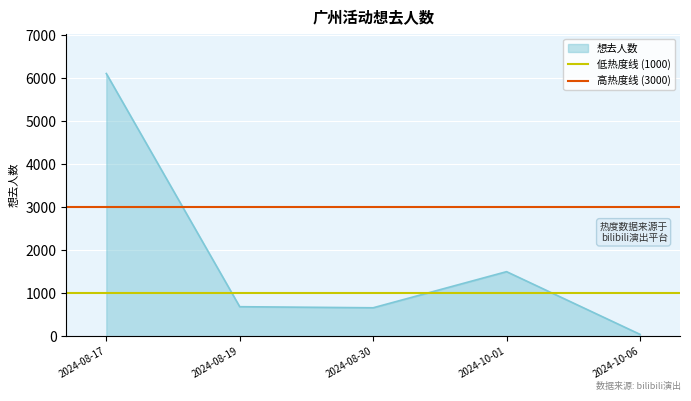

At which label does 想去人数 reach its minimum?

2024-10-06